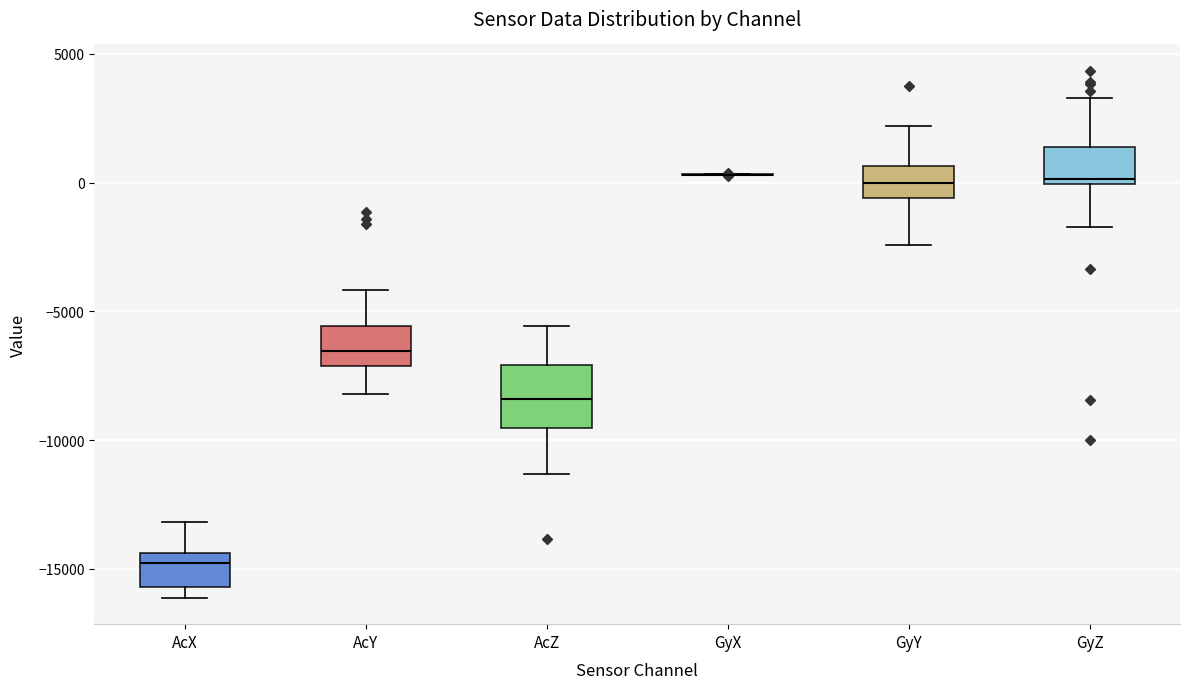

Reading left to right, read every box against the y-axis: the position of its median line, the range the box covers, and the ends of its whiskers. The values are not printed on the chart, so give them approximately, as read against the axis.

AcX: median -15000, box -15500 to -14500, whiskers -16000 to -13000
AcY: median -6500, box -7000 to -5500, whiskers -8000 to -4000
AcZ: median -8500, box -9500 to -7000, whiskers -11500 to -5500
GyX: box collapsed to a line at 500, whiskers 500 to 500
GyY: median 0, box -500 to 500, whiskers -2500 to 2000
GyZ: median 0 (just above the box's lower edge), box 0 to 1500, whiskers -1500 to 3500